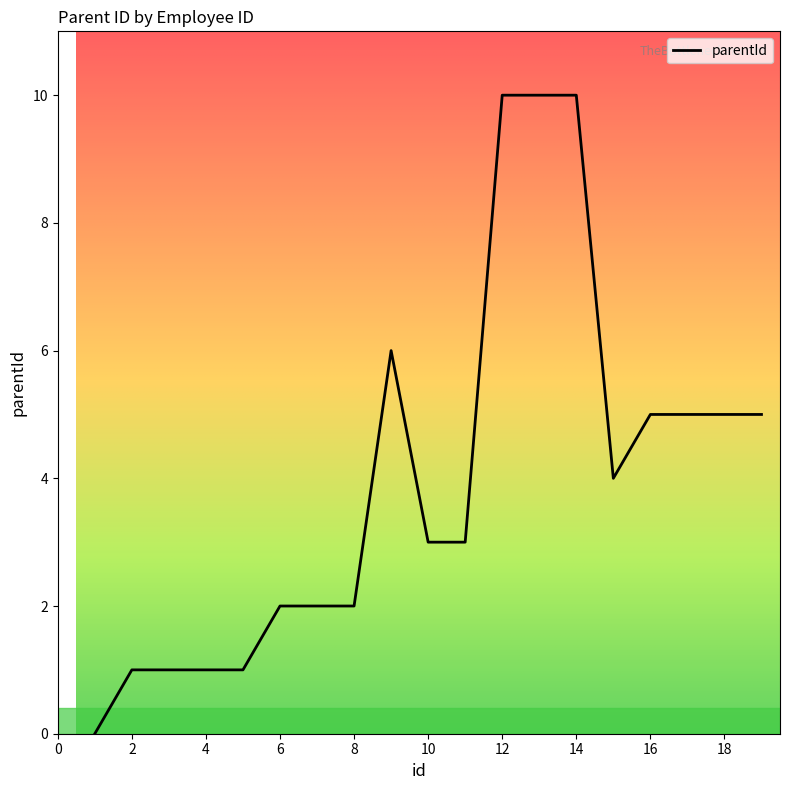

What is the difference between the maximum and minimum values?

10